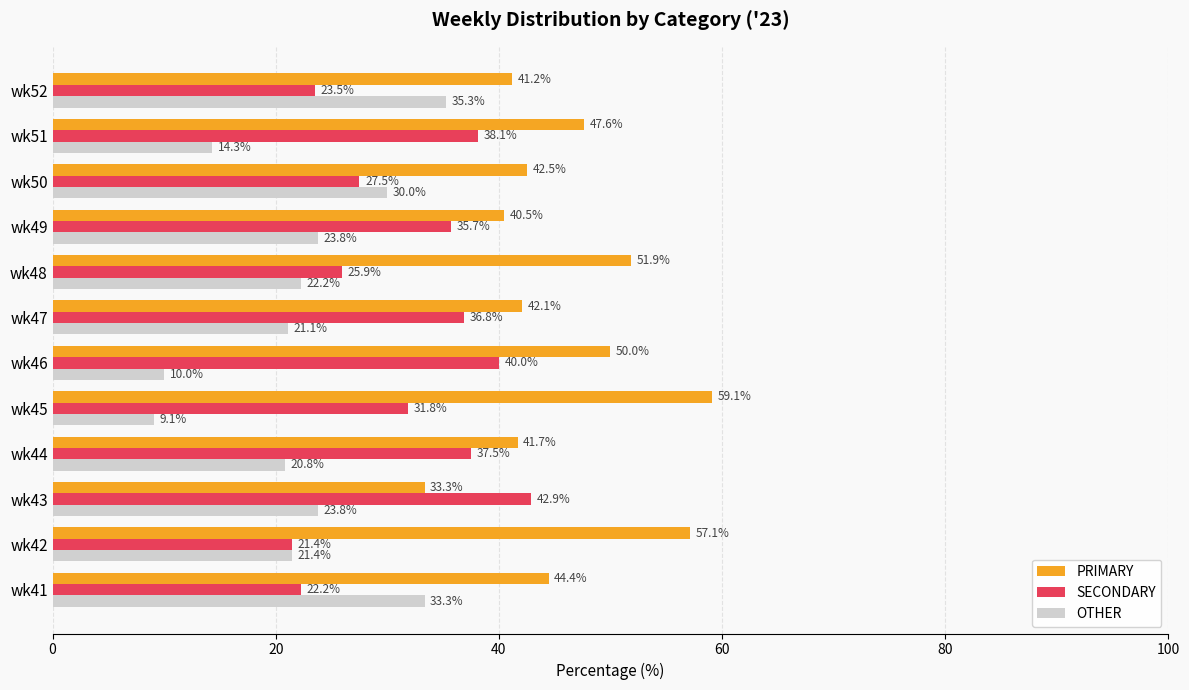

What is the sum of all SECONDARY values?

383.4